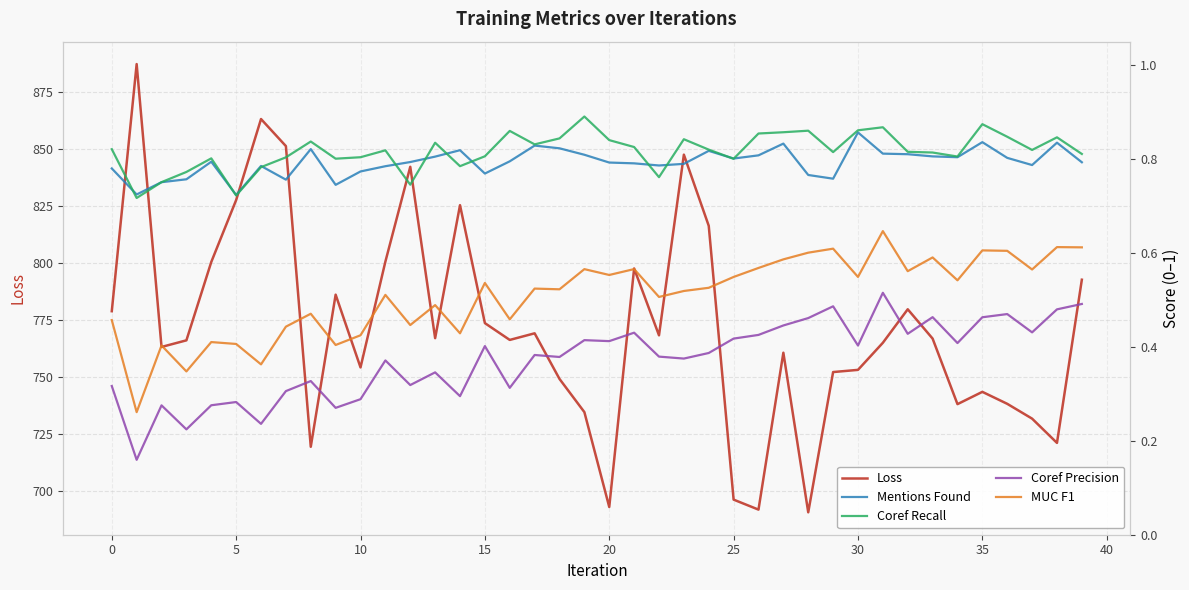

What are all the series names shown in the legend?

Loss, Mentions Found, Coref Recall, Coref Precision, MUC F1